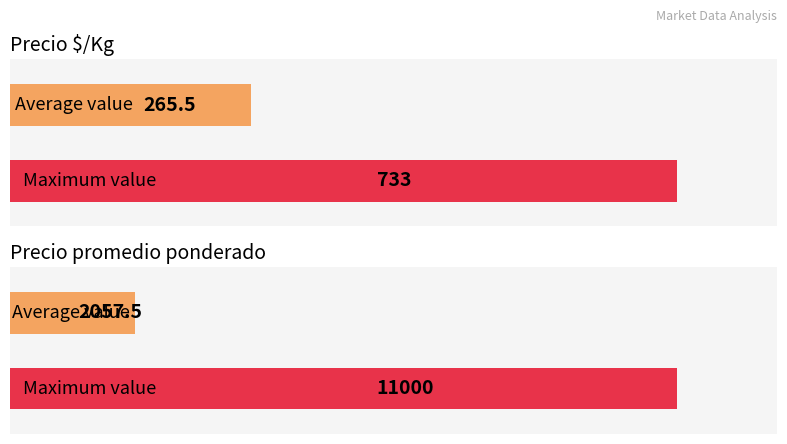

Count the number of data series in this chart.

2